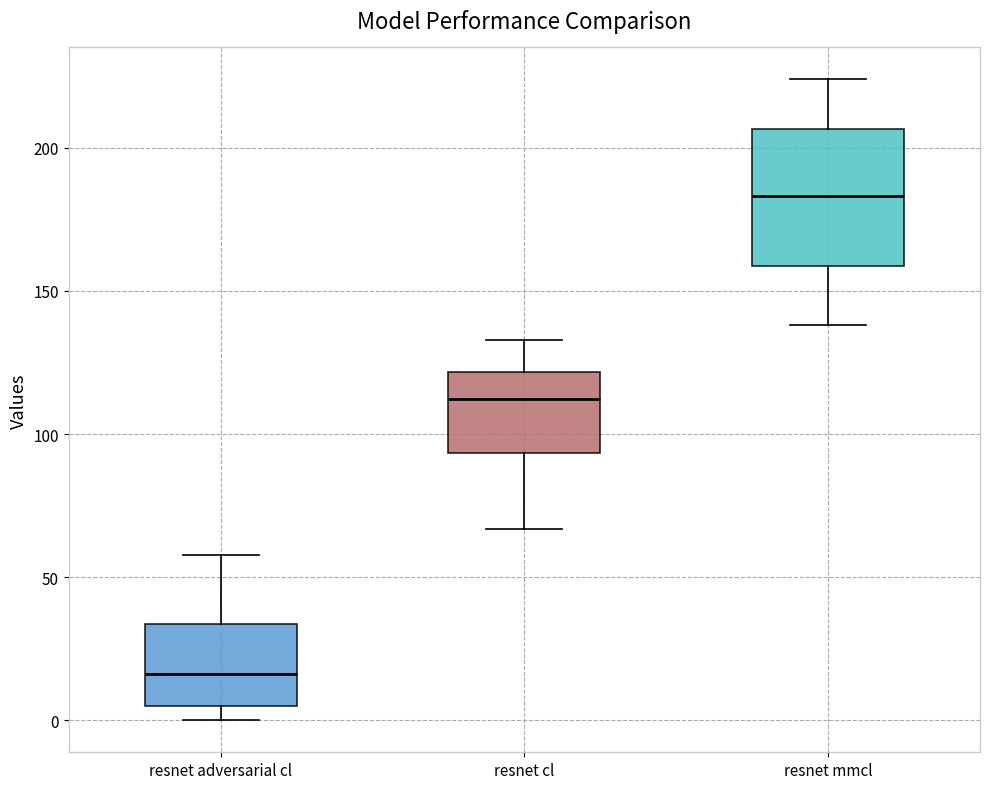

Reading left to right, transcribe this box plot: for each box, give where its median line is, the range the box spans, and where its two whiskers end, as read against the y-axis. The values are not printed on the chart, so give them approximately, as read against the axis.

resnet adversarial cl: median 15, box 5 to 35, whiskers 0 to 60
resnet cl: median 110, box 95 to 120, whiskers 65 to 135
resnet mmcl: median 185, box 160 to 205, whiskers 140 to 225